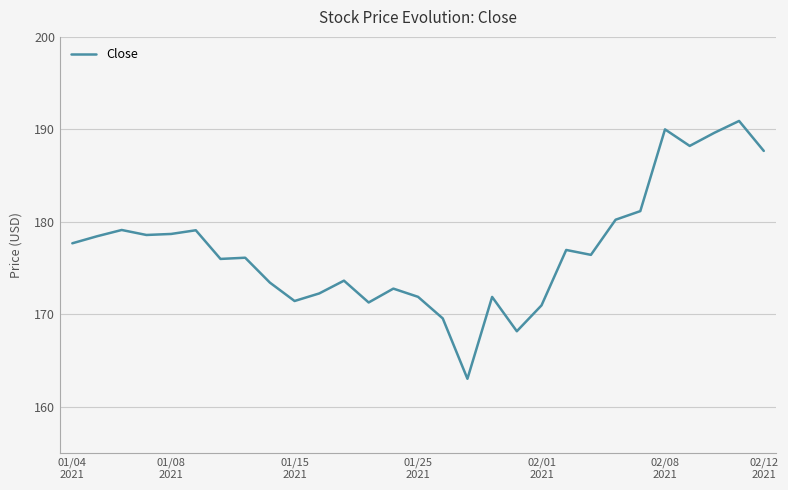

What is the greatest value displayed?

190.9